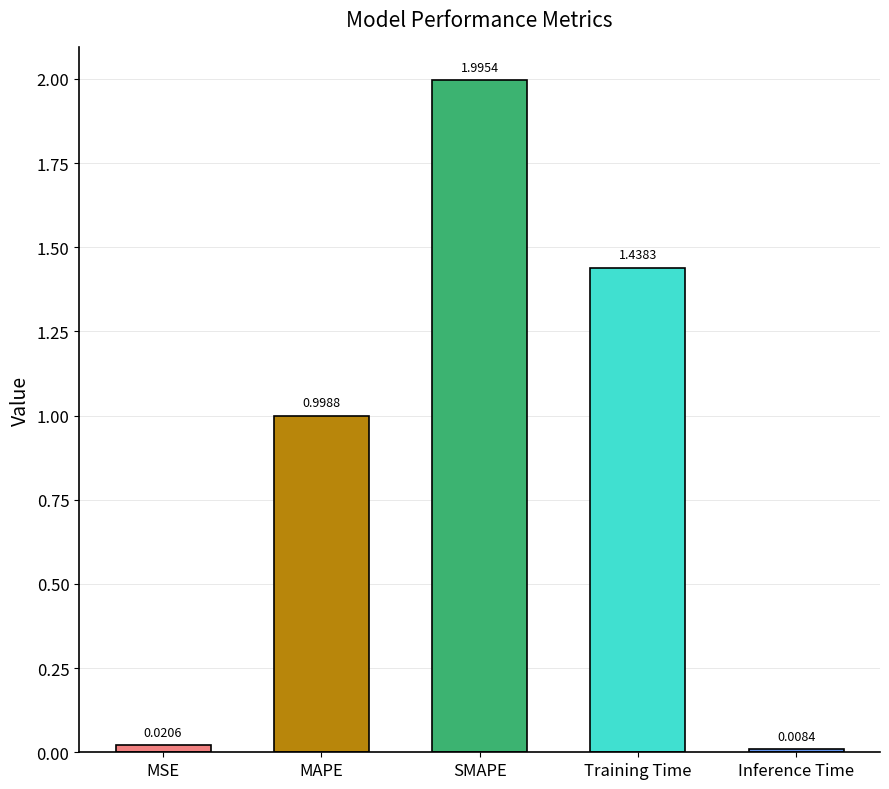

What is the difference between the maximum and second lowest values?

2.0